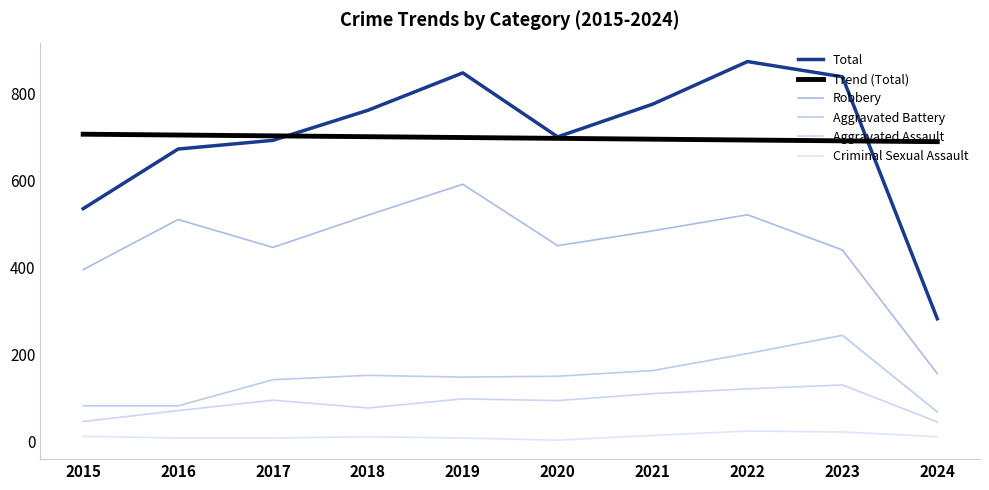

Where is the first local maximum for Aggravated Assault?

2017